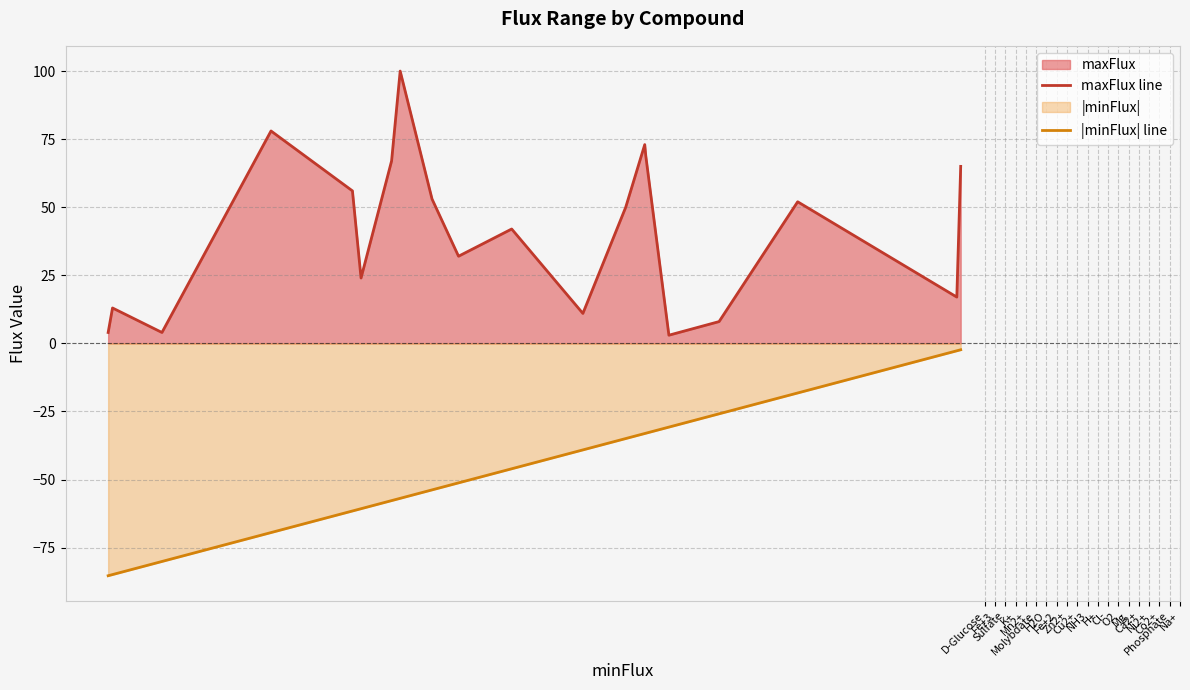

Rank the series by their maximum value, from lowest to highest.

|minFlux| line, maxFlux line